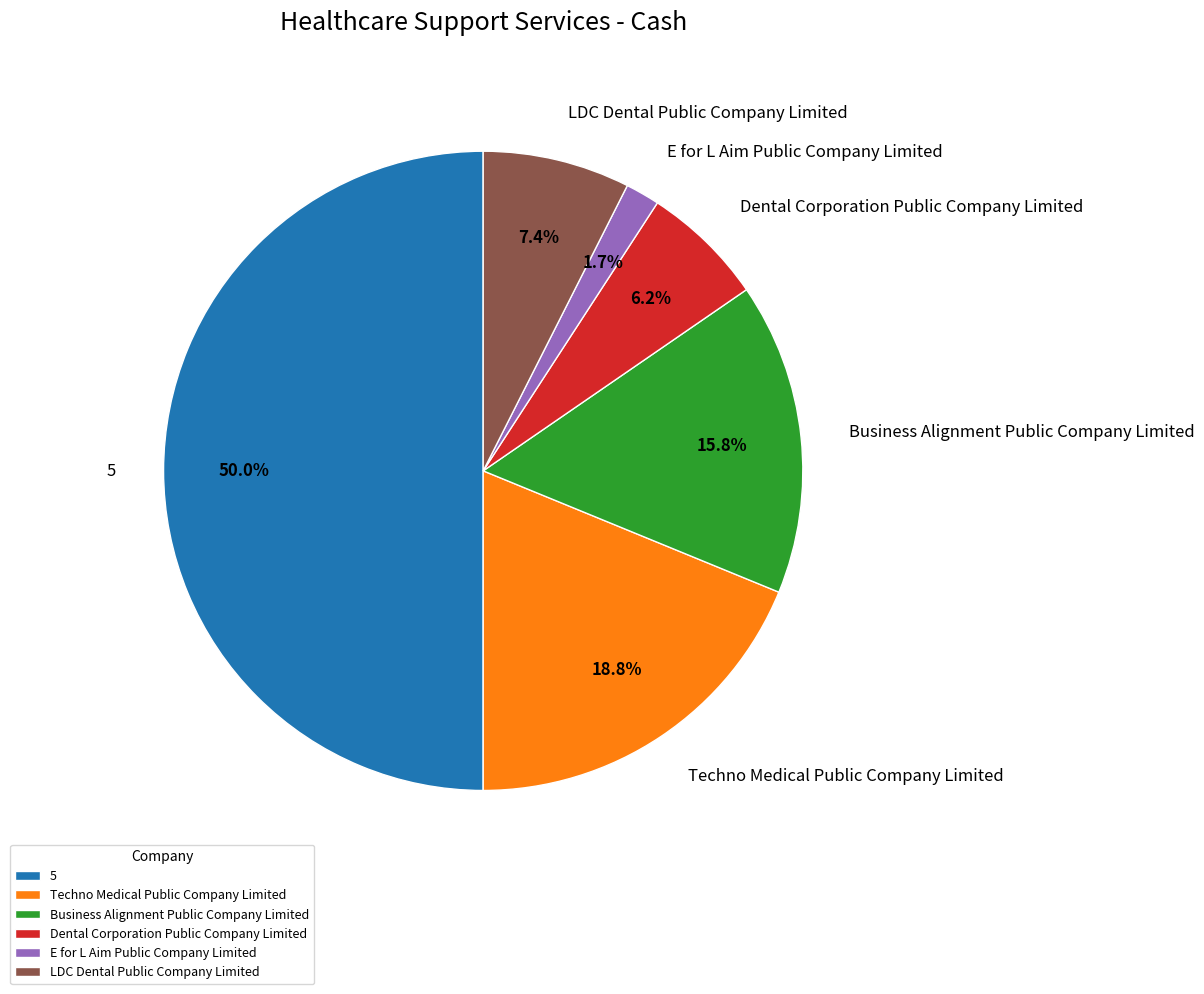

Which has a higher value, Dental Corporation Public Company Limited or 5?

5